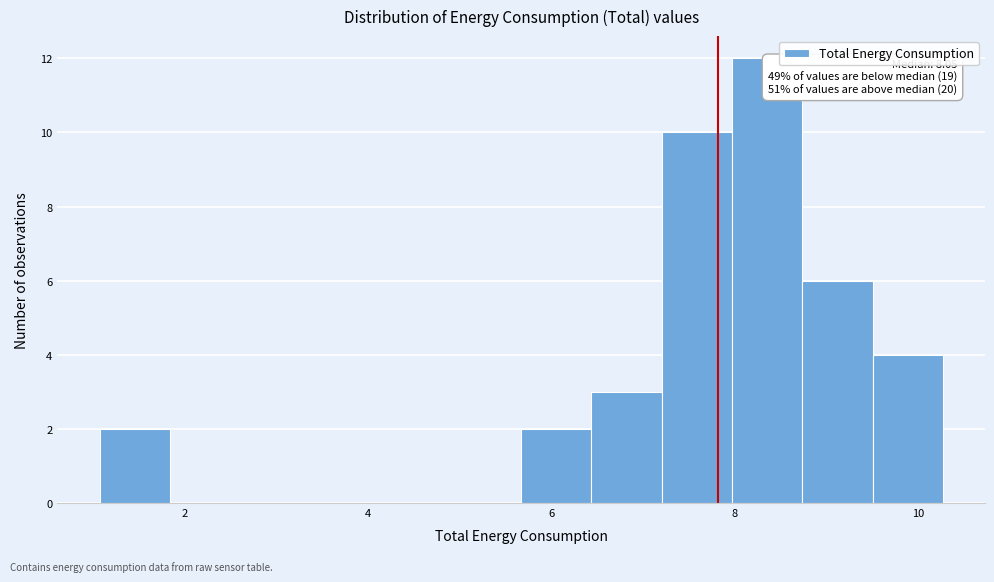

Around what value on the x-axis is the tallest bar? Give the approximate position of its centre, as read against the axis.

8.4